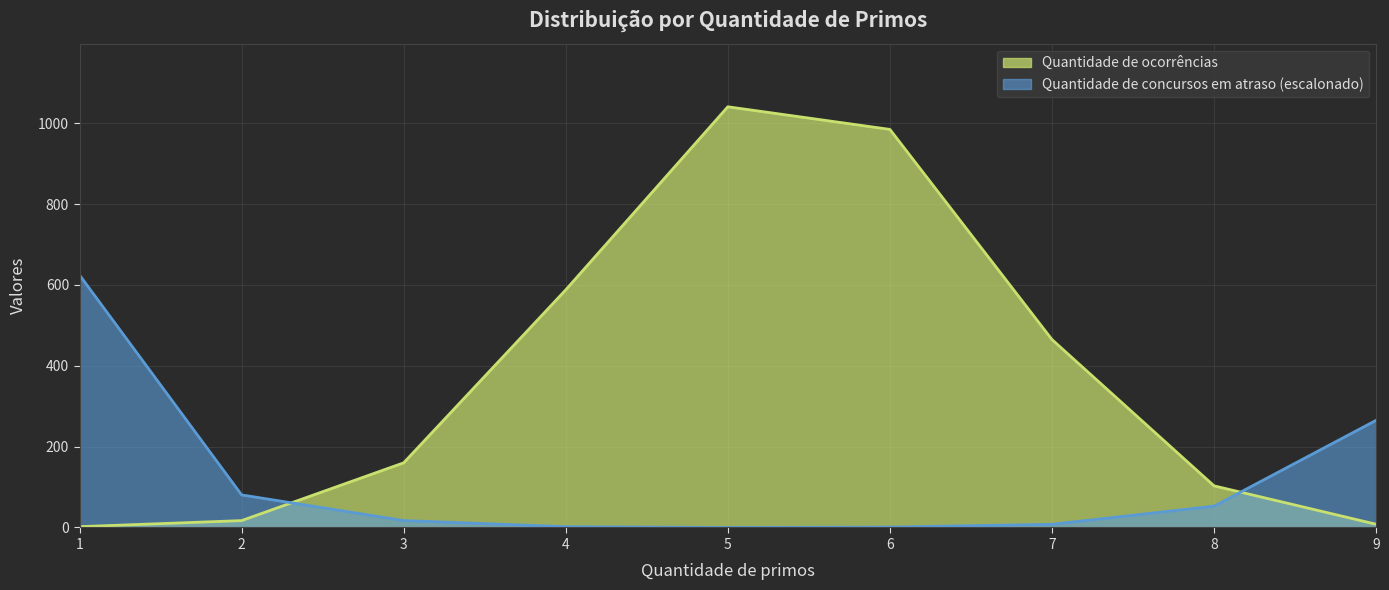

Rank the series by their maximum value, from lowest to highest.

Quantidade de concursos em atraso (escalonado), Quantidade de ocorrências